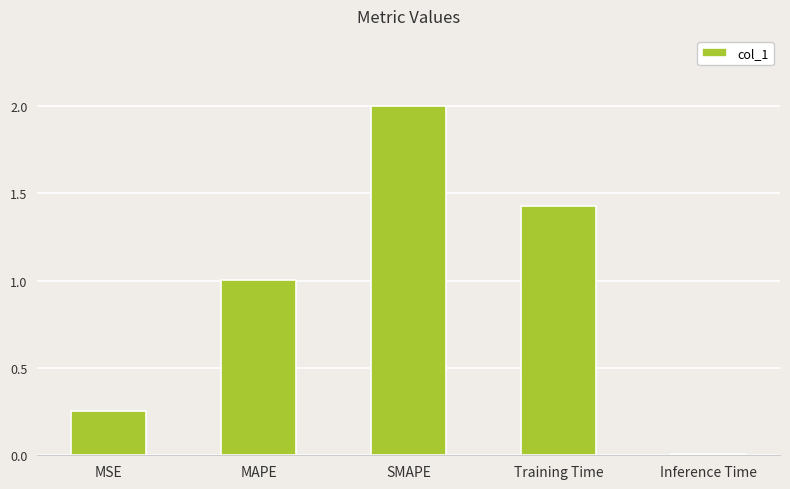

Which label corresponds to the smallest value in the chart?

Inference Time